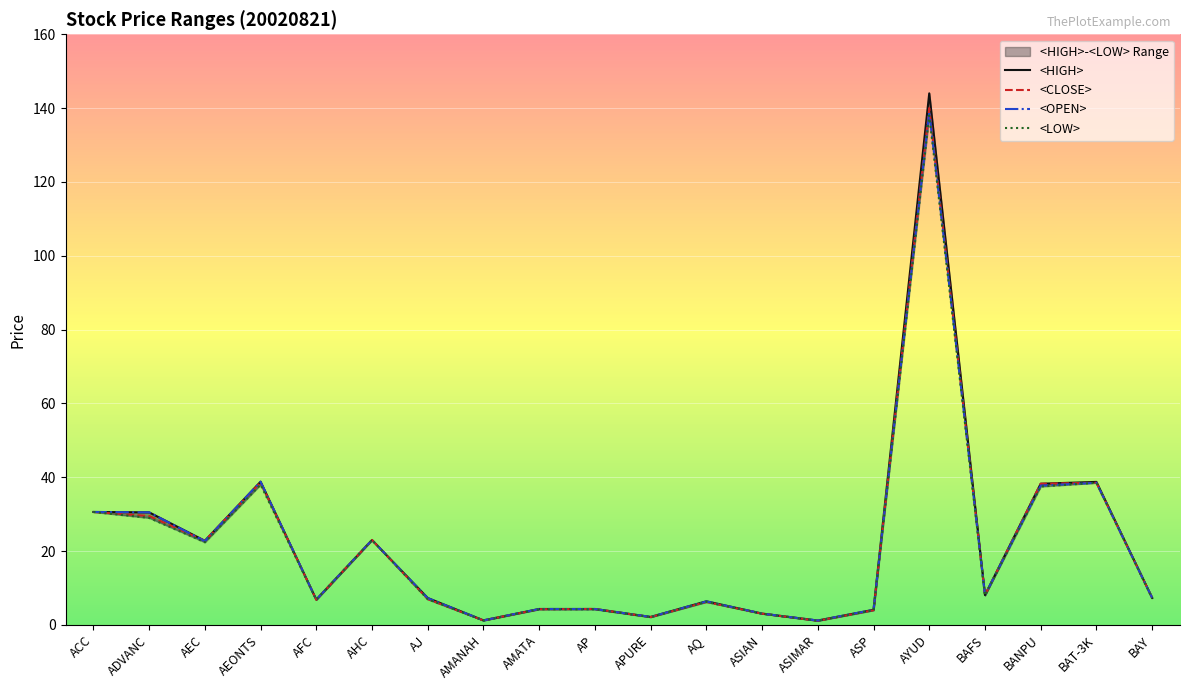

Which series has the largest total across all categories?

<HIGH>